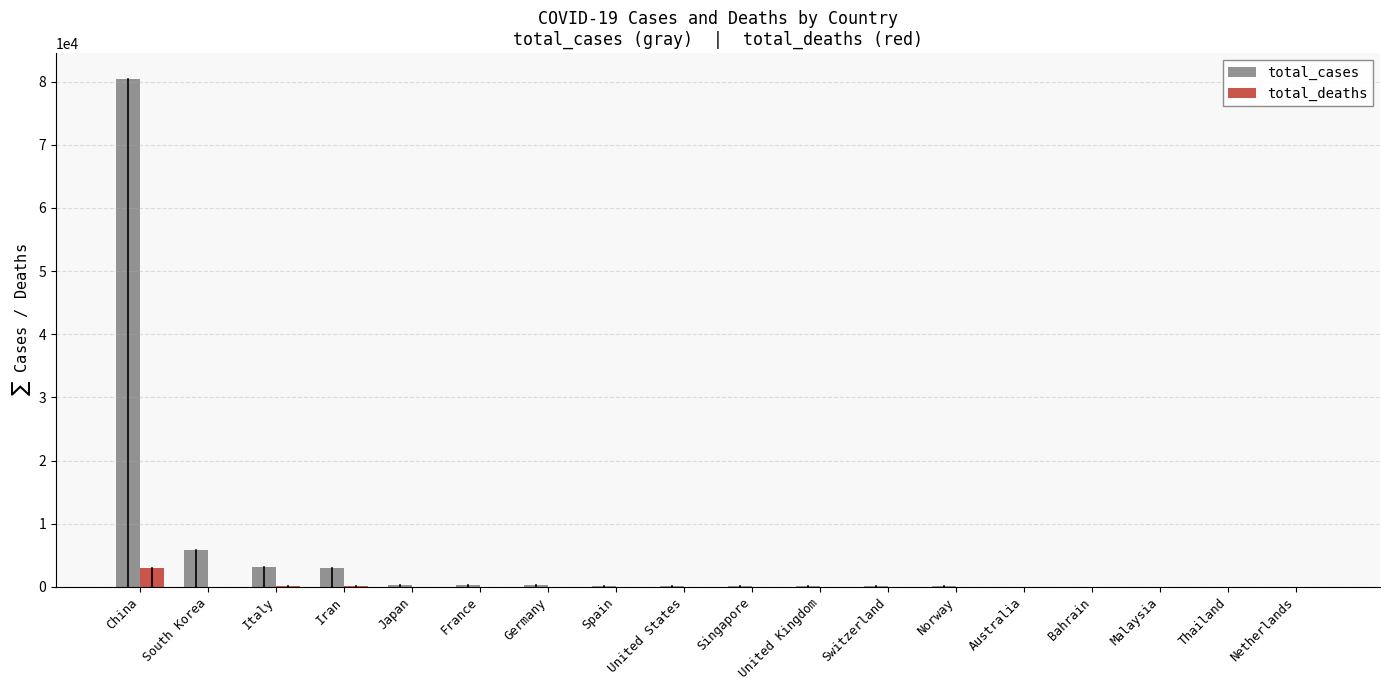

Which series has the largest total across all categories?

total_cases